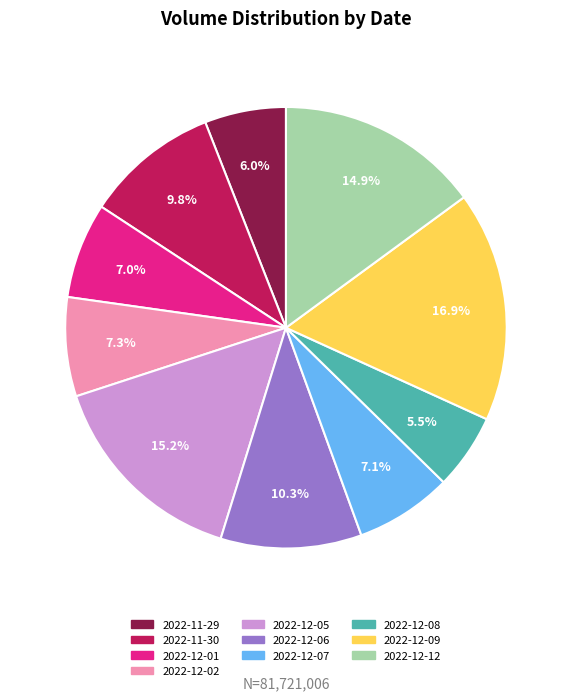

Is the sum of 2022-11-30 and 2022-12-12 greater than half?

No